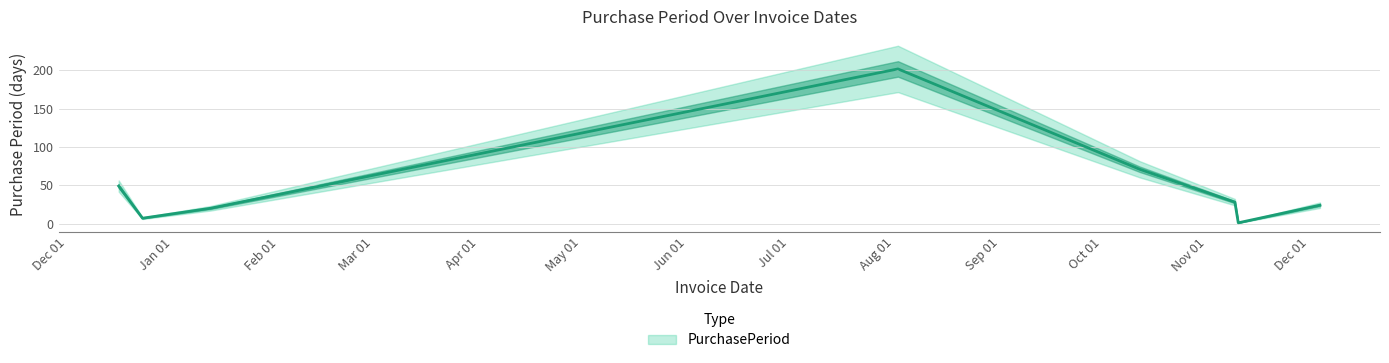

Rank the categories by value from highest to lowest.

2017-08-02, 2017-10-12, 2016-12-16, 2017-11-09, 2017-12-04, 2017-01-12, 2016-12-23, 2017-11-10